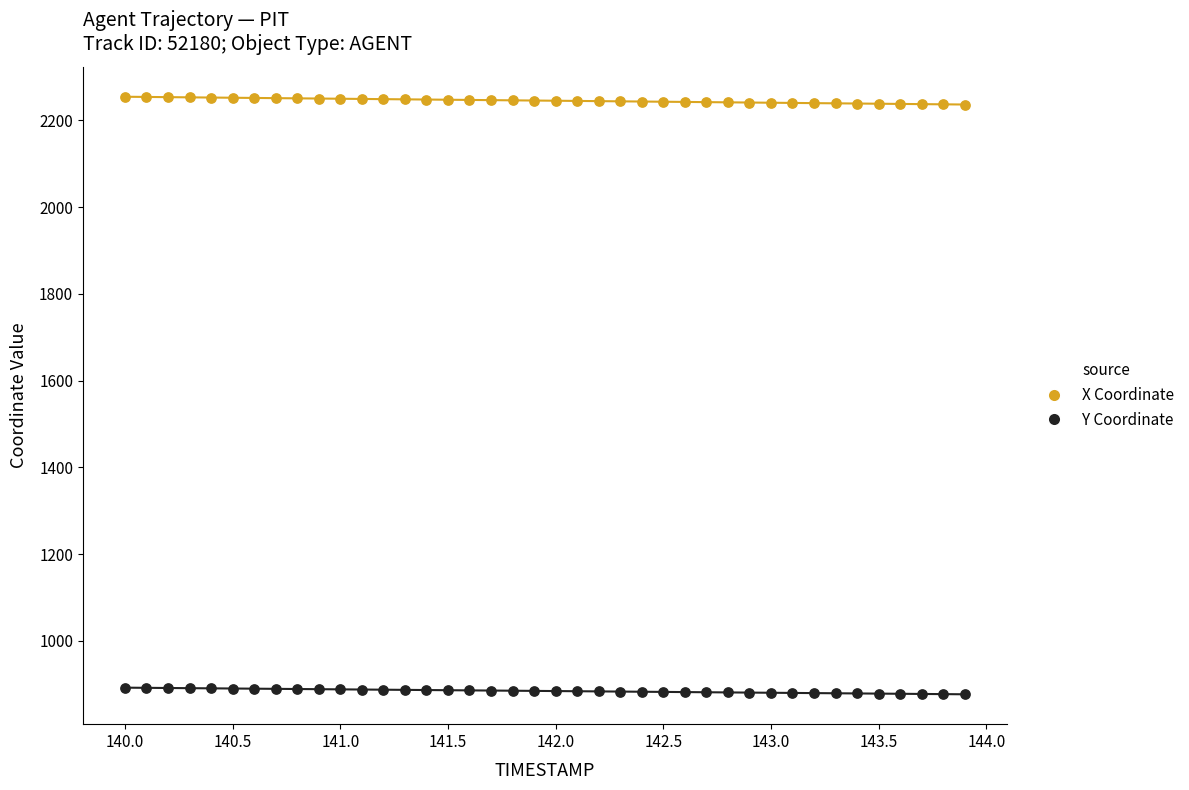

Across all data points, what is the range of Y values (max minus min)?

1378.0